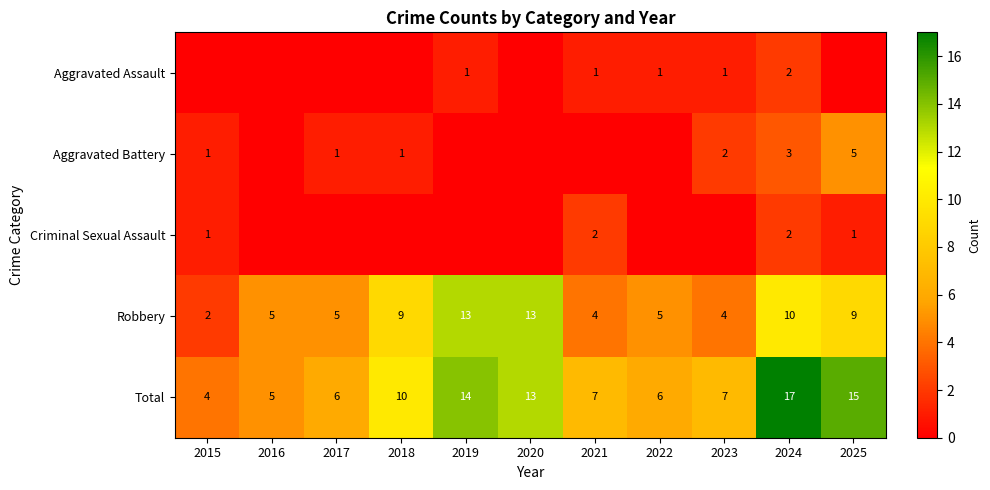

Read the Robbery value at 2020, to the nearest 5.

15